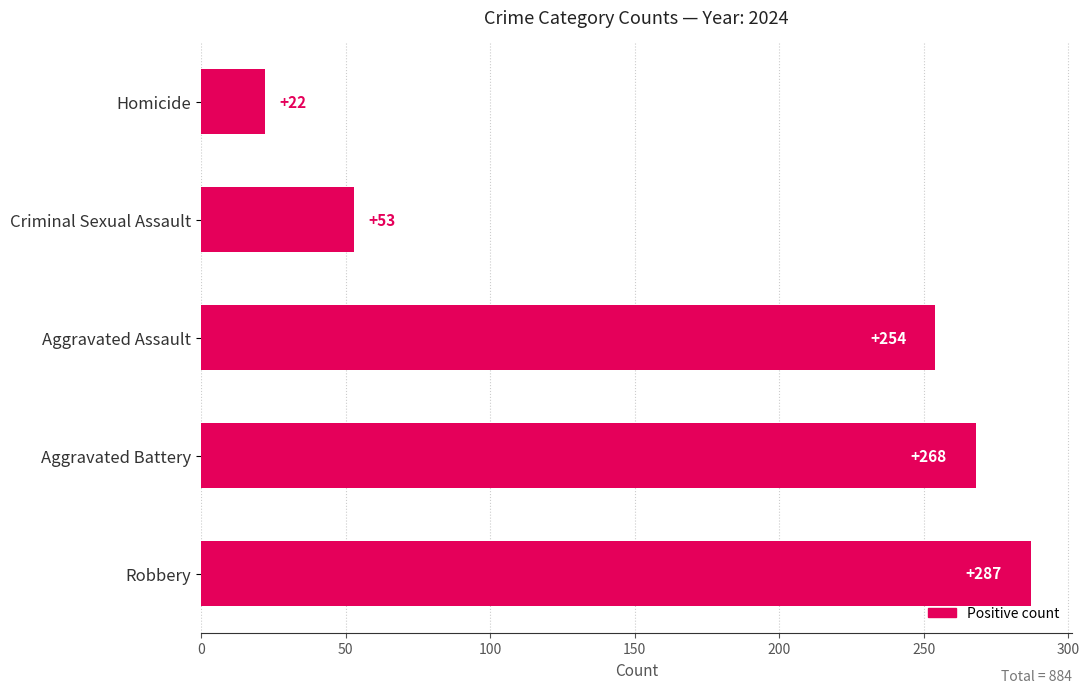

What is the maximum value shown in the chart?

287